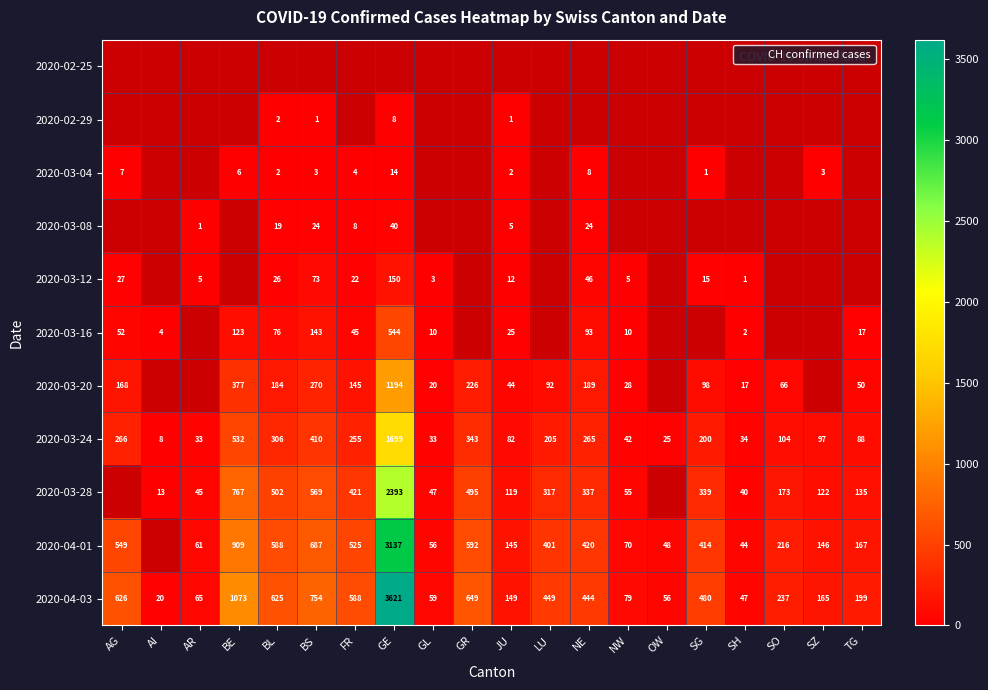

Count the number of categories in the chart.

20